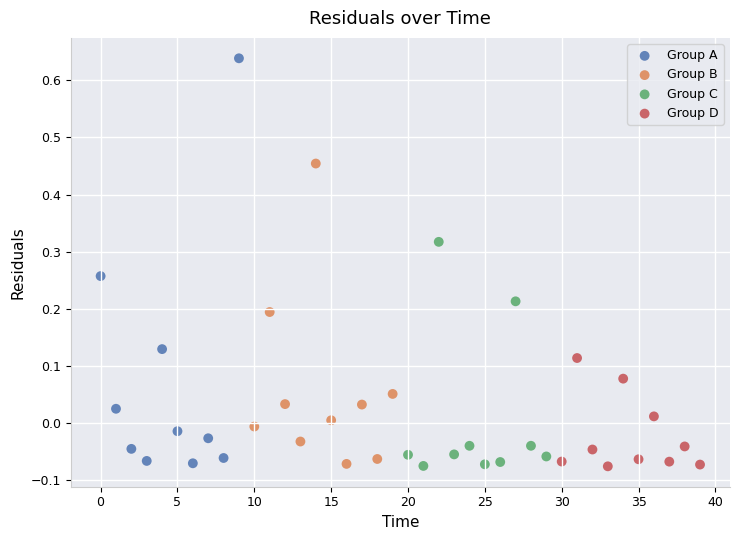

Which series reaches the maximum Y coordinate?

Group A